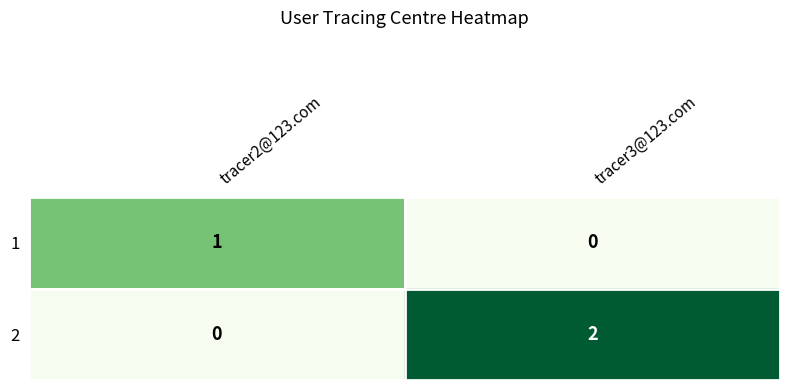

Which series has the largest range (max minus min)?

2